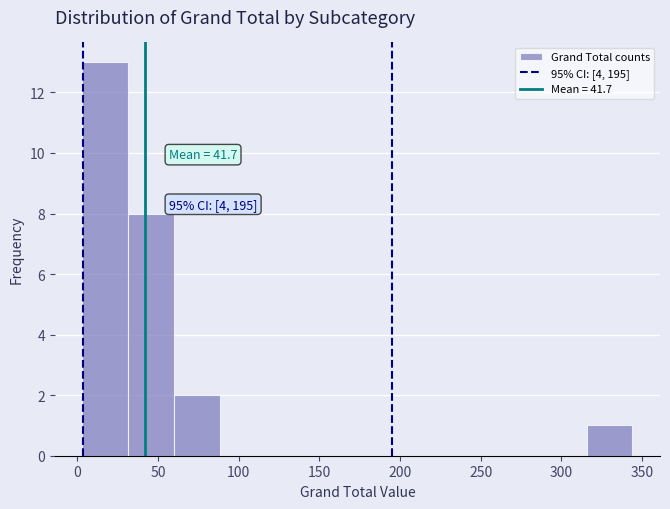

Over which range of the x-axis is the bar tallest?

5 to 30